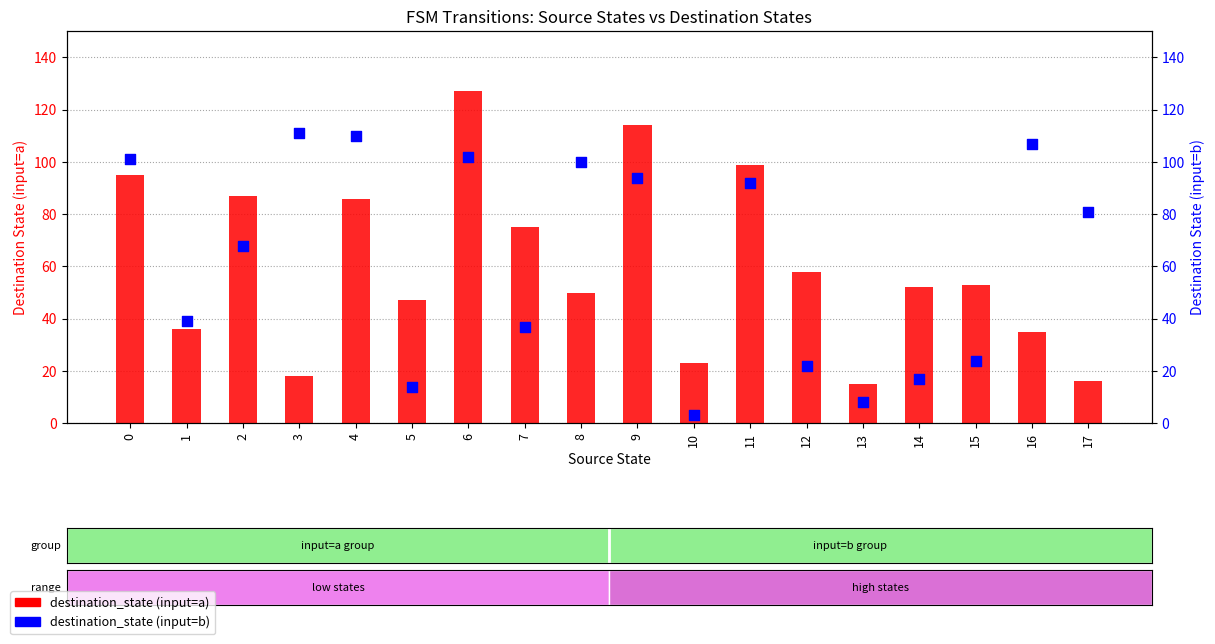

Which series contains the highest Y value?

destination_state (input=a)